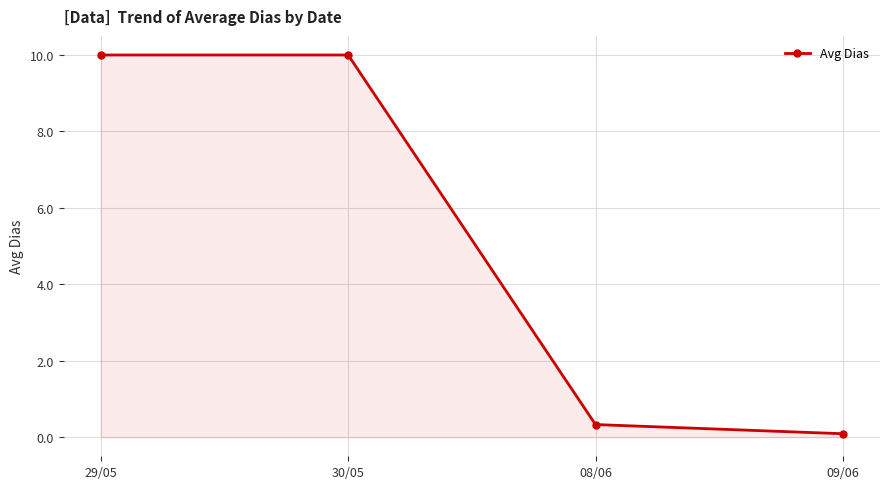

How many distinct data groups are displayed?

1